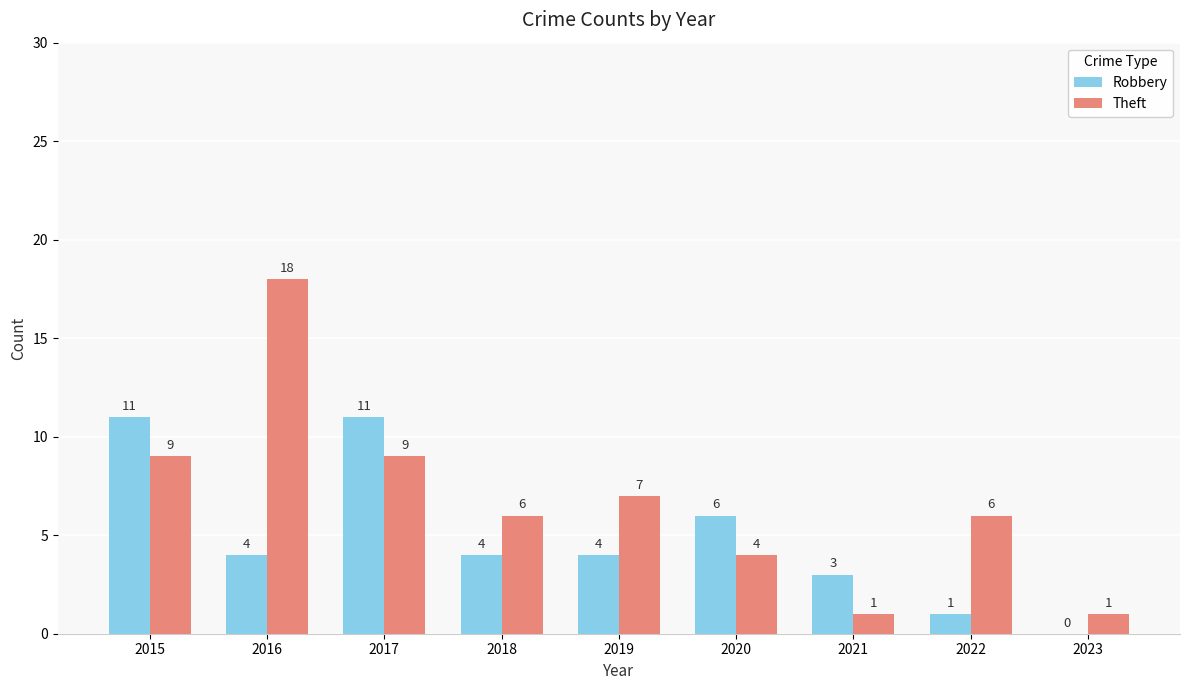

Between 2021 and 2022, which series saw the biggest shift?

Theft